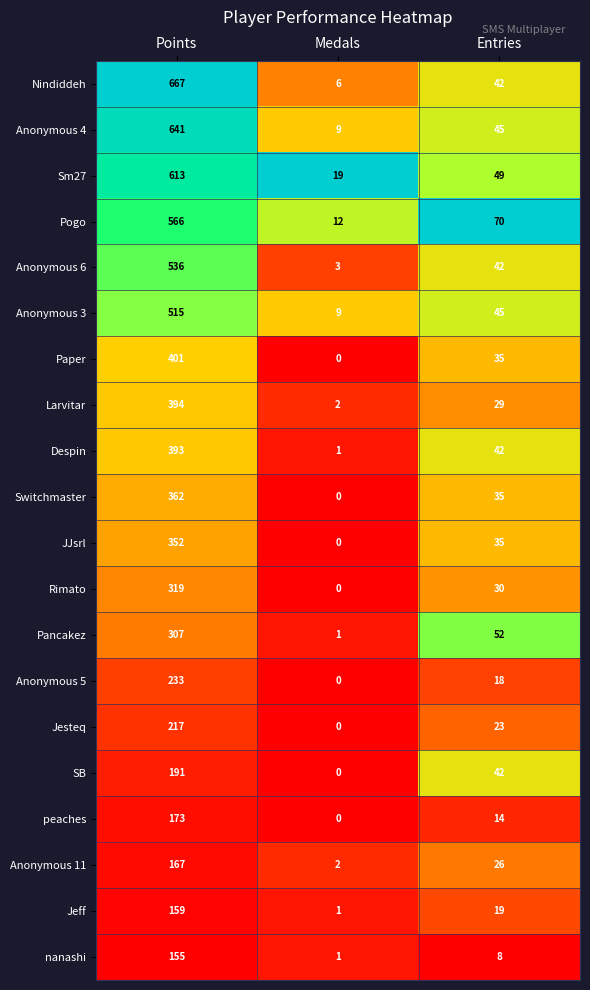

What is the total value across all series at Medals?

66